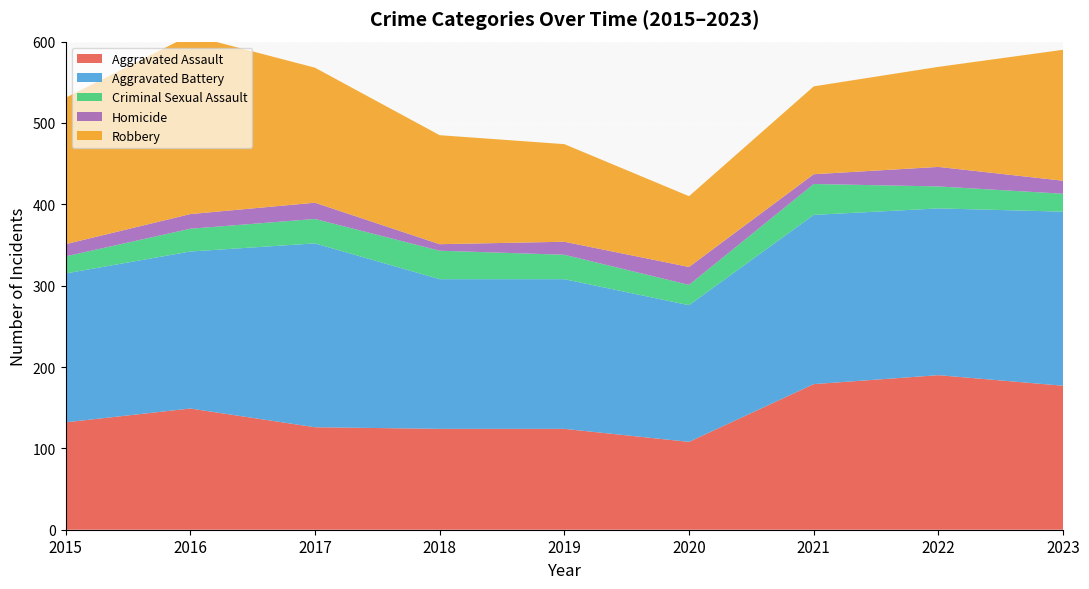

Reading left to right, list all the values displayed in this chart.

Aggravated Assault: 132	149	126	124	124	108	179	190	177
Aggravated Battery: 183	193	226	184	184	168	208	205	214
Criminal Sexual Assault: 21	28	30	35	30	25	38	27	22
Homicide: 15	18	20	8	16	22	12	24	16
Robbery: 180	220	166	134	120	87	108	123	161